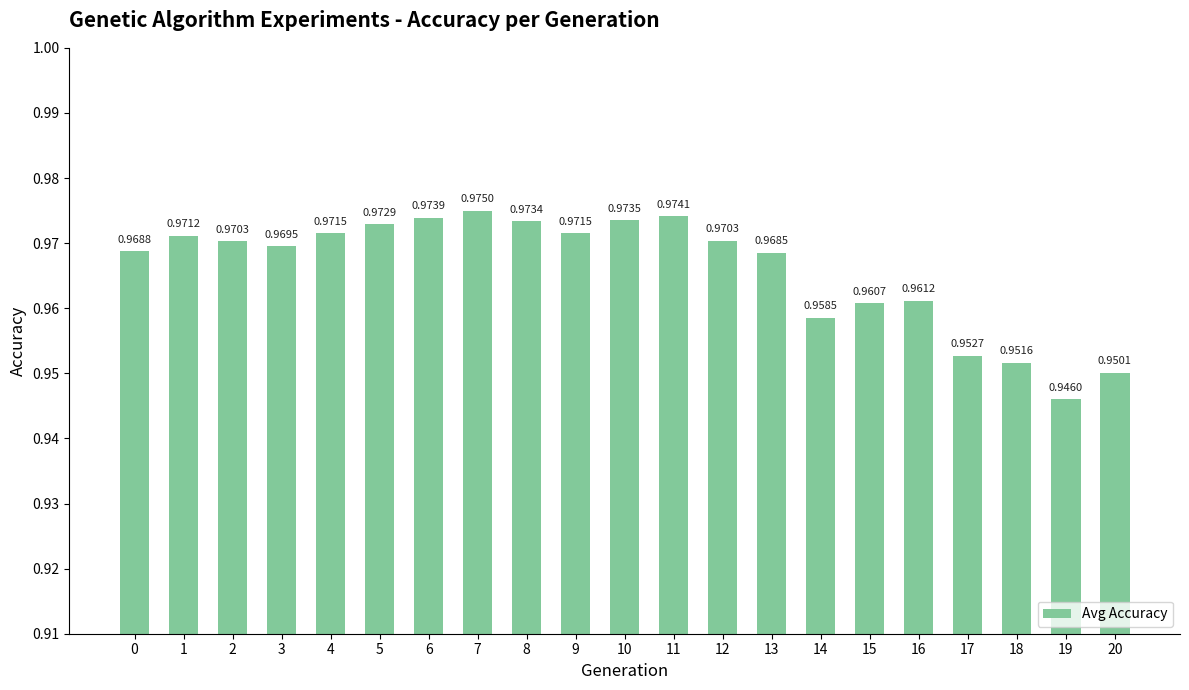

Is it true that the value at 4 is 1.5?

False